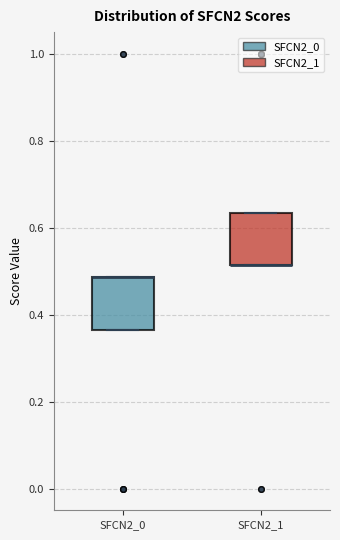

Reading left to right, read every box against the y-axis: the position of its median line, the range the box covers, and the ends of its whiskers. The values are not printed on the chart, so give them approximately, as read against the axis.

SFCN2_0: median 0.48 (drawn on the box's upper edge), box 0.36 to 0.48, whiskers 0.36 to 0.48
SFCN2_1: median 0.52 (drawn on the box's lower edge), box 0.52 to 0.64, whiskers 0.52 to 0.64